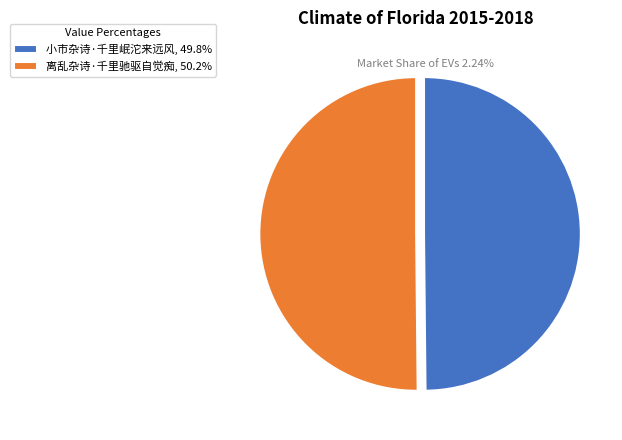

Approximately how many times larger is the value at 小市杂诗·千里岷沱来远风, 49.8% compared to 离乱杂诗·千里驰驱自觉痴, 50.2%?

1.0